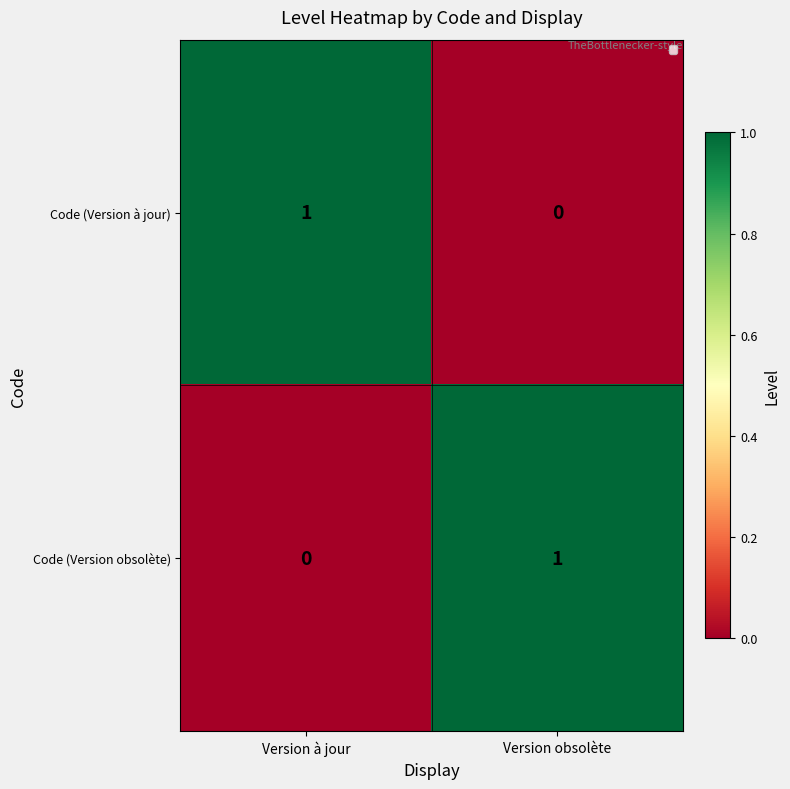

Reading left to right, list all the values displayed in this chart.

Code (Version à jour): Version à jour=1	Version obsolète=0
Code (Version obsolète): Version à jour=0	Version obsolète=1